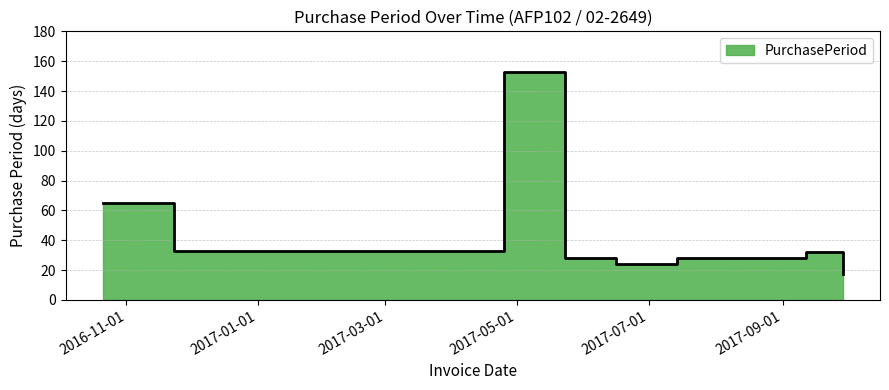

What is the label of the 1st point from the left?

2016-10-21